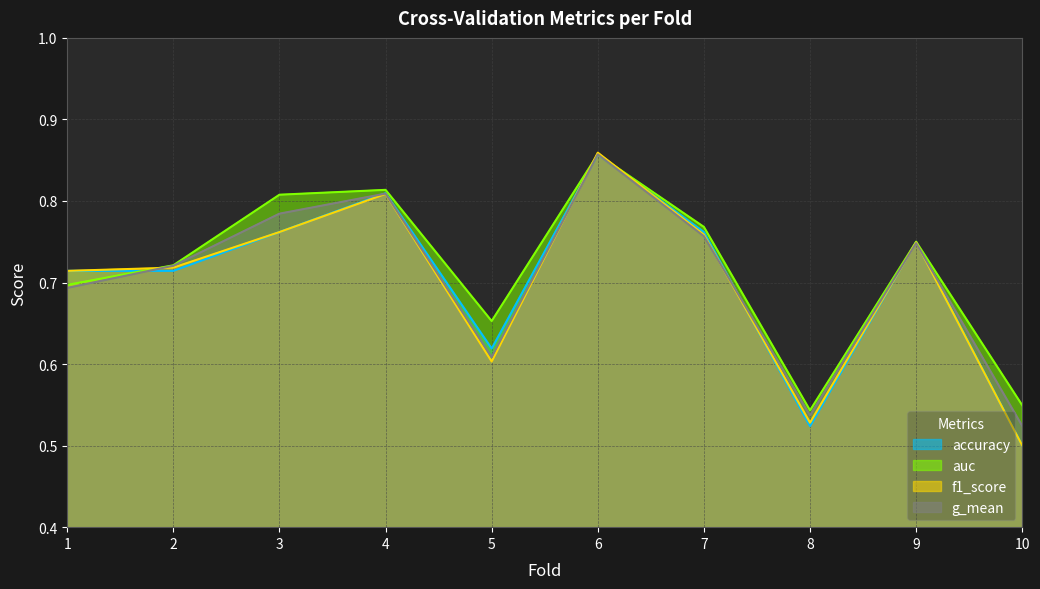

What is the difference between the g_mean values at 10 and 2?

0.2